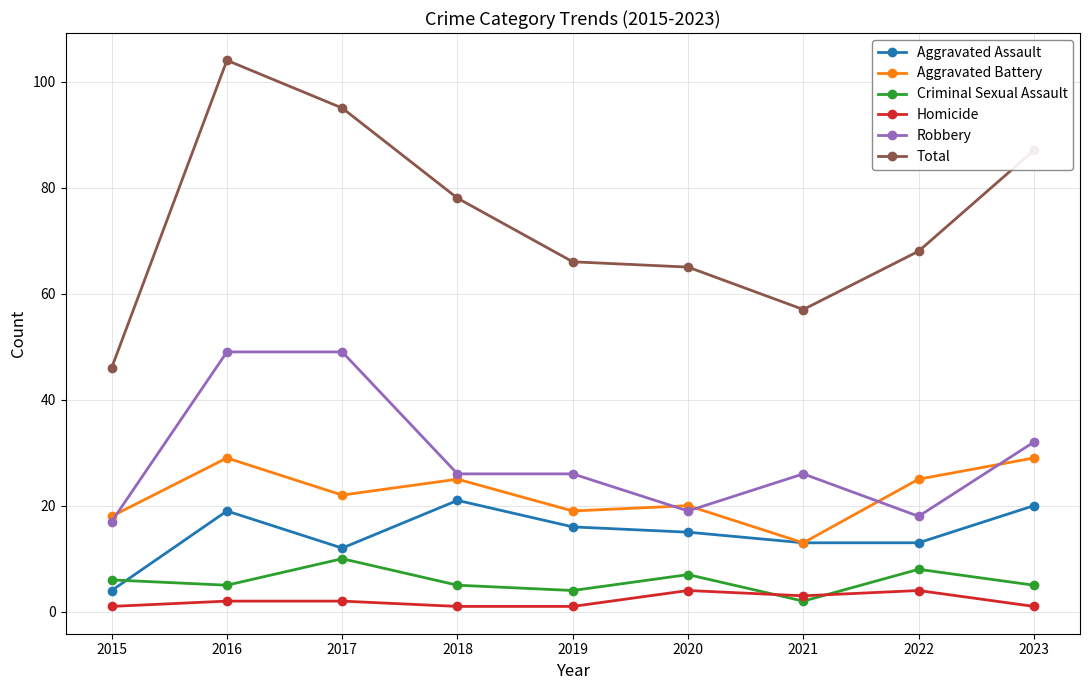

Does the chart have visible grid lines?

Yes